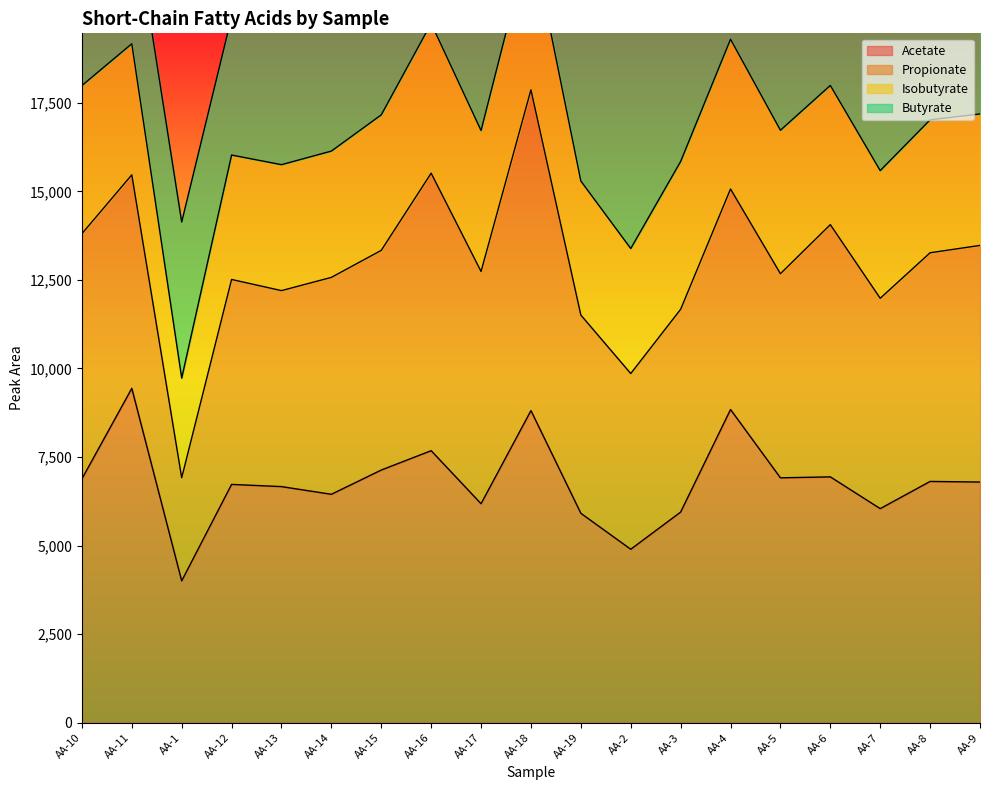

How many interior local valleys does the Propionate series have?

6